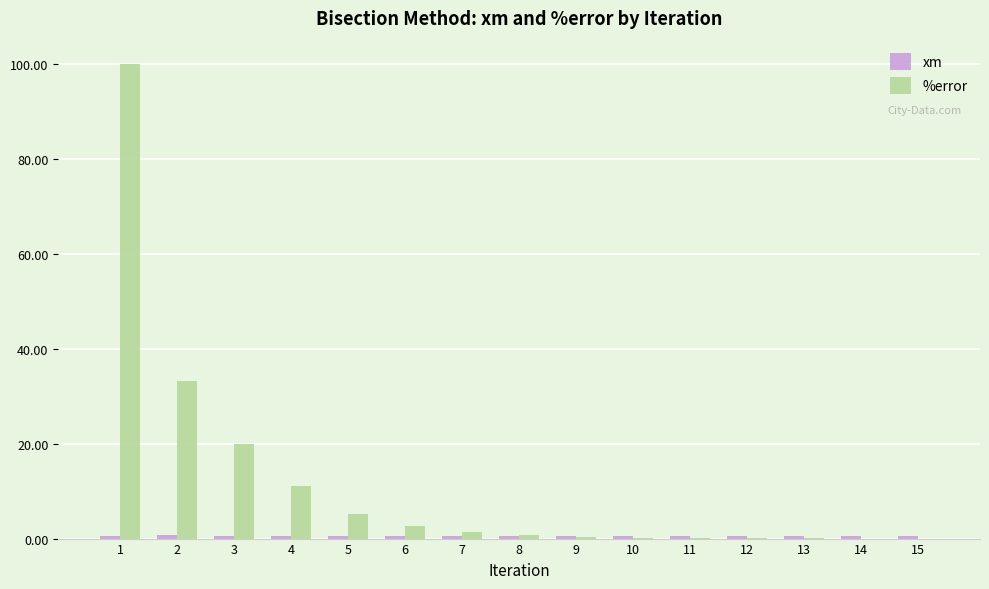

Between 4 and 8, which series saw the biggest shift?

%error